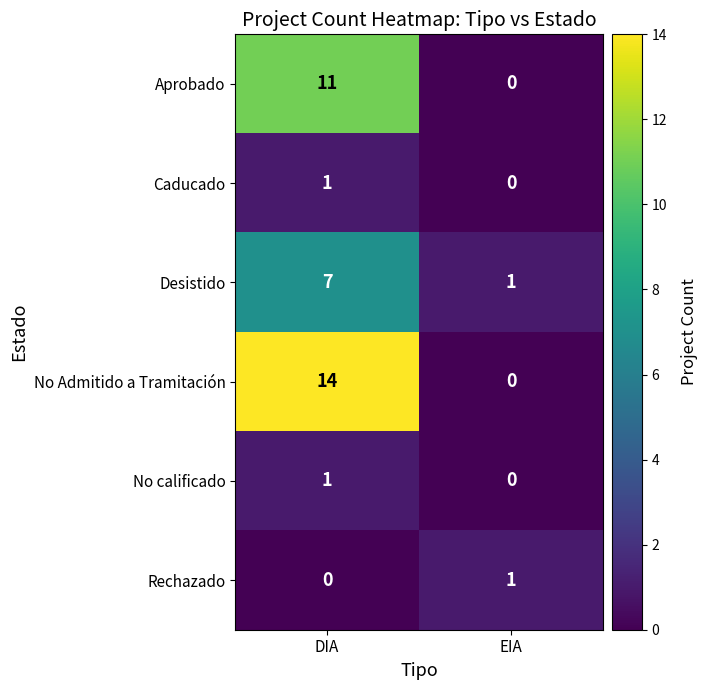

True or false: No Admitido a Tramitación has a value of 14 at DIA.

True